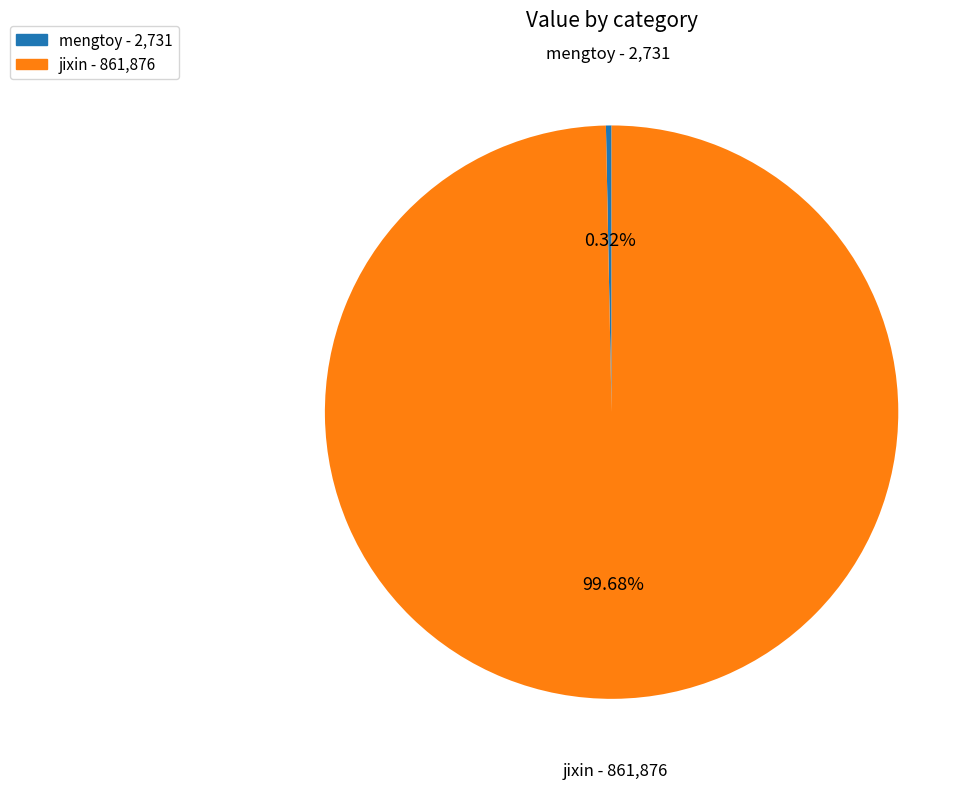

Is jixin the majority of the pie?

Yes